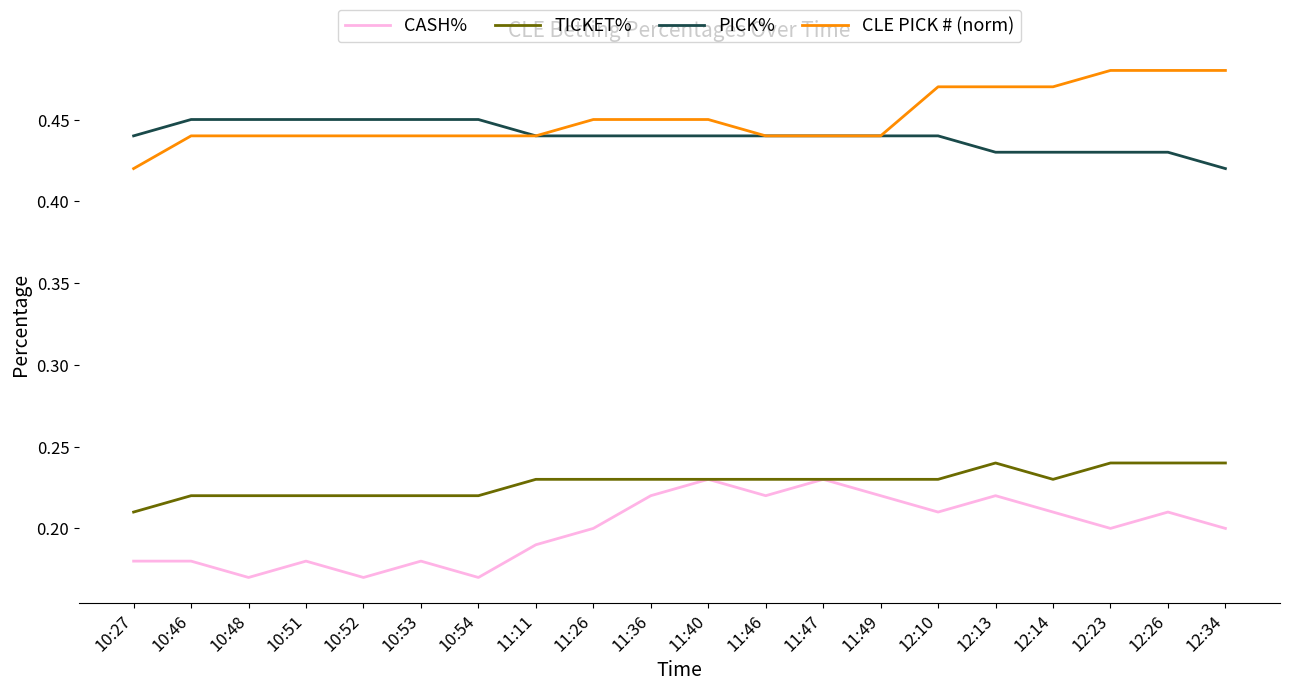

The CASH% series shows 0.3 at 12:23. True or false?

False